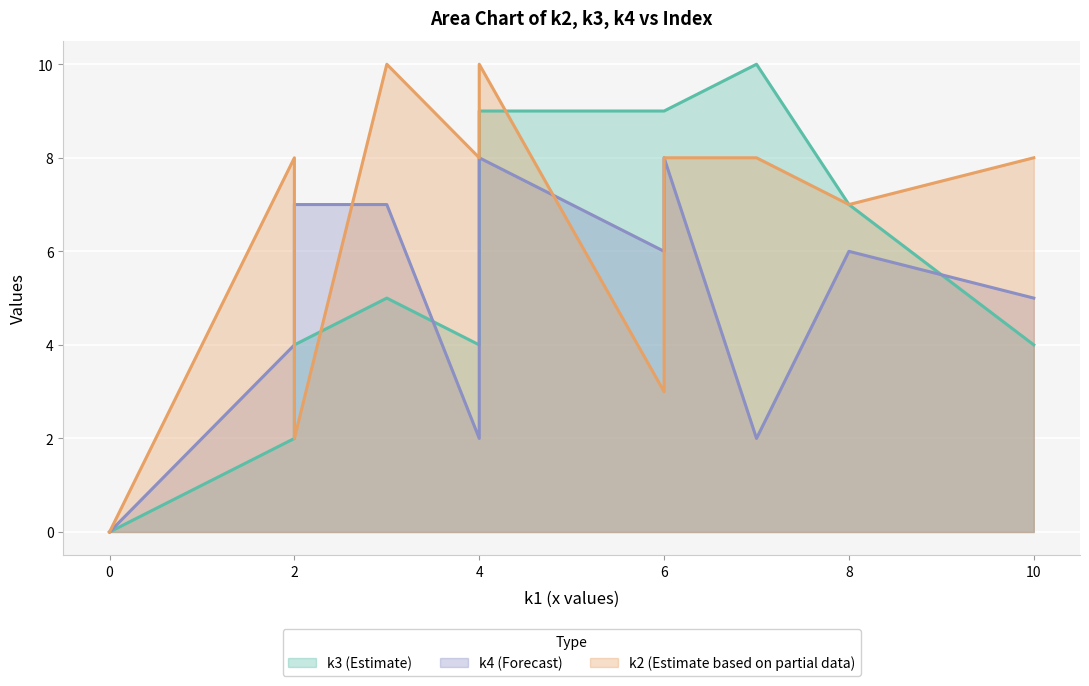

In k4, how many points are lower than both neighbors (excluding endpoints)?

3